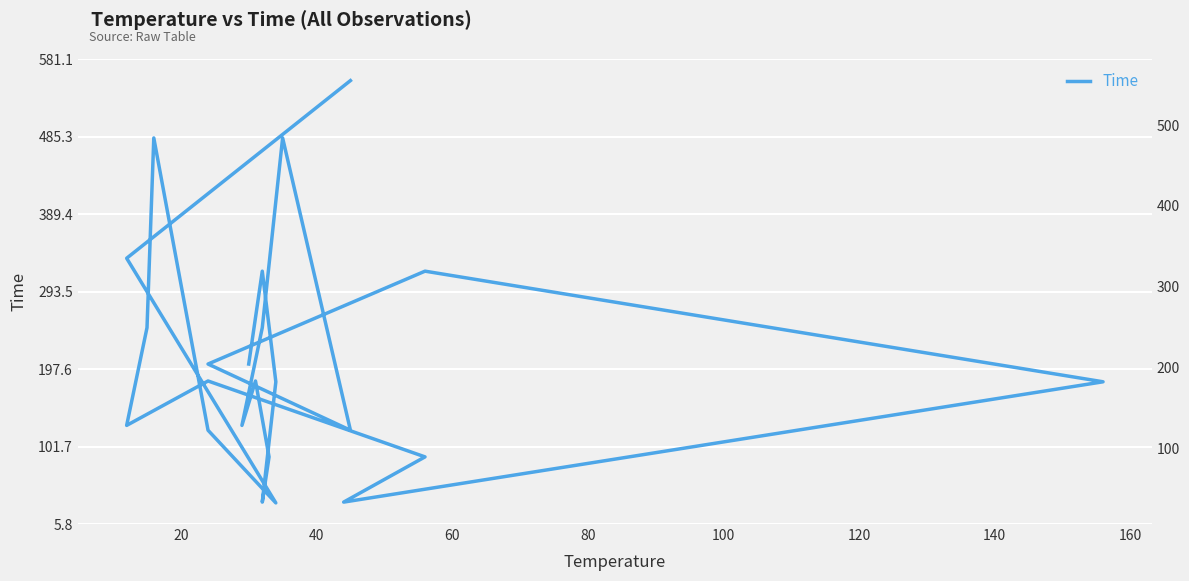

Count the number of values greater than 183.

10